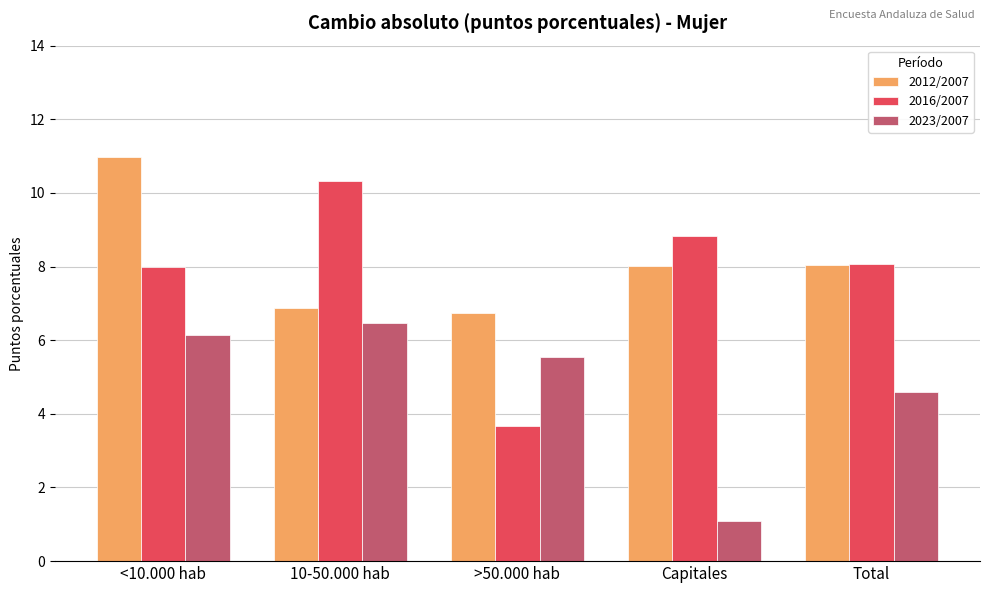

Does the chart contain any negative values?

No